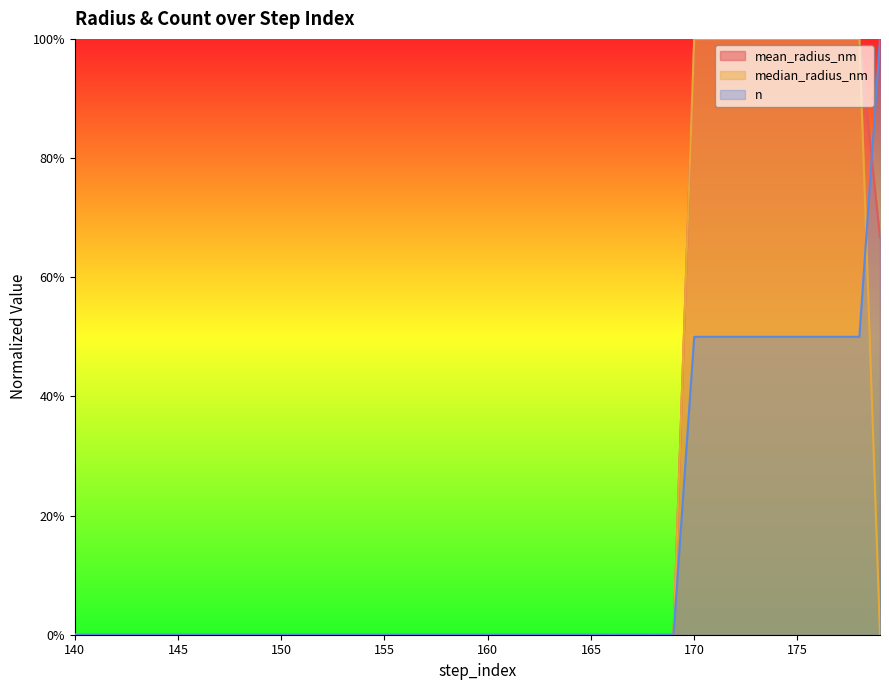

At which category does the chart reach its peak across all series?

178